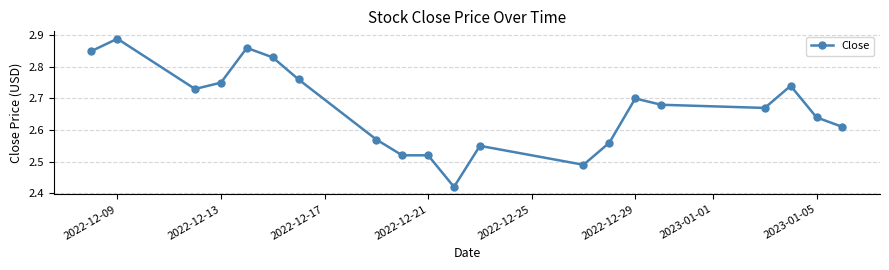

Count the values in the range 2 to 3.

20